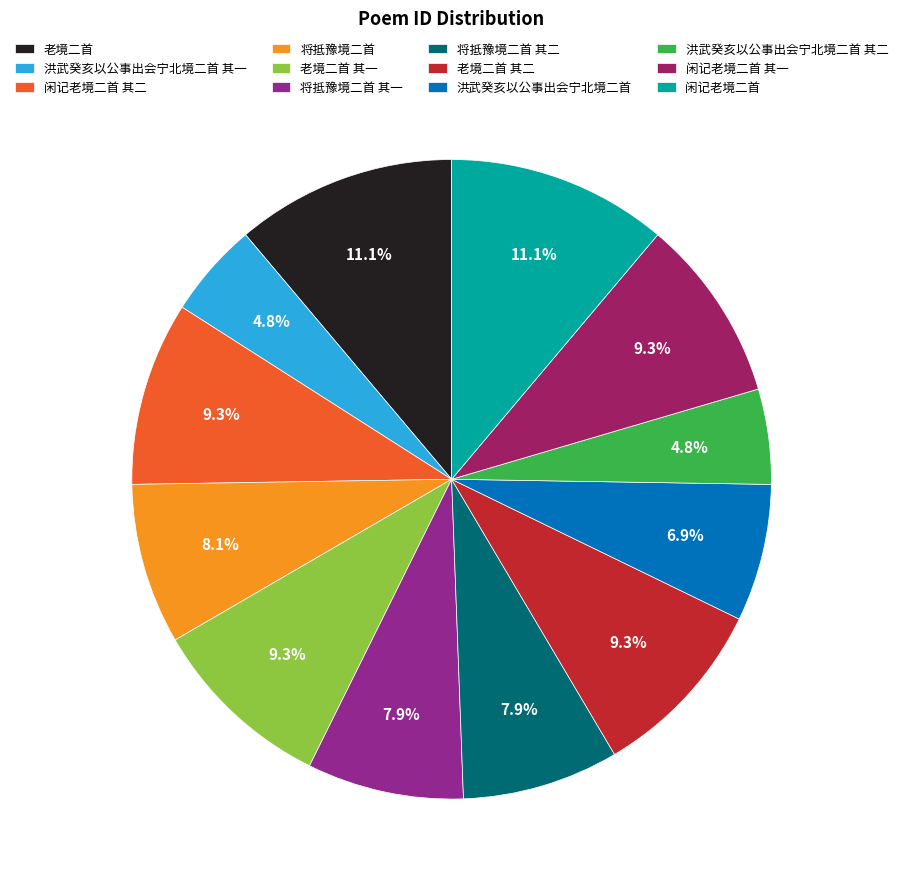

Which has a higher value, 老境二首 or 将抵豫境二首 其二?

老境二首